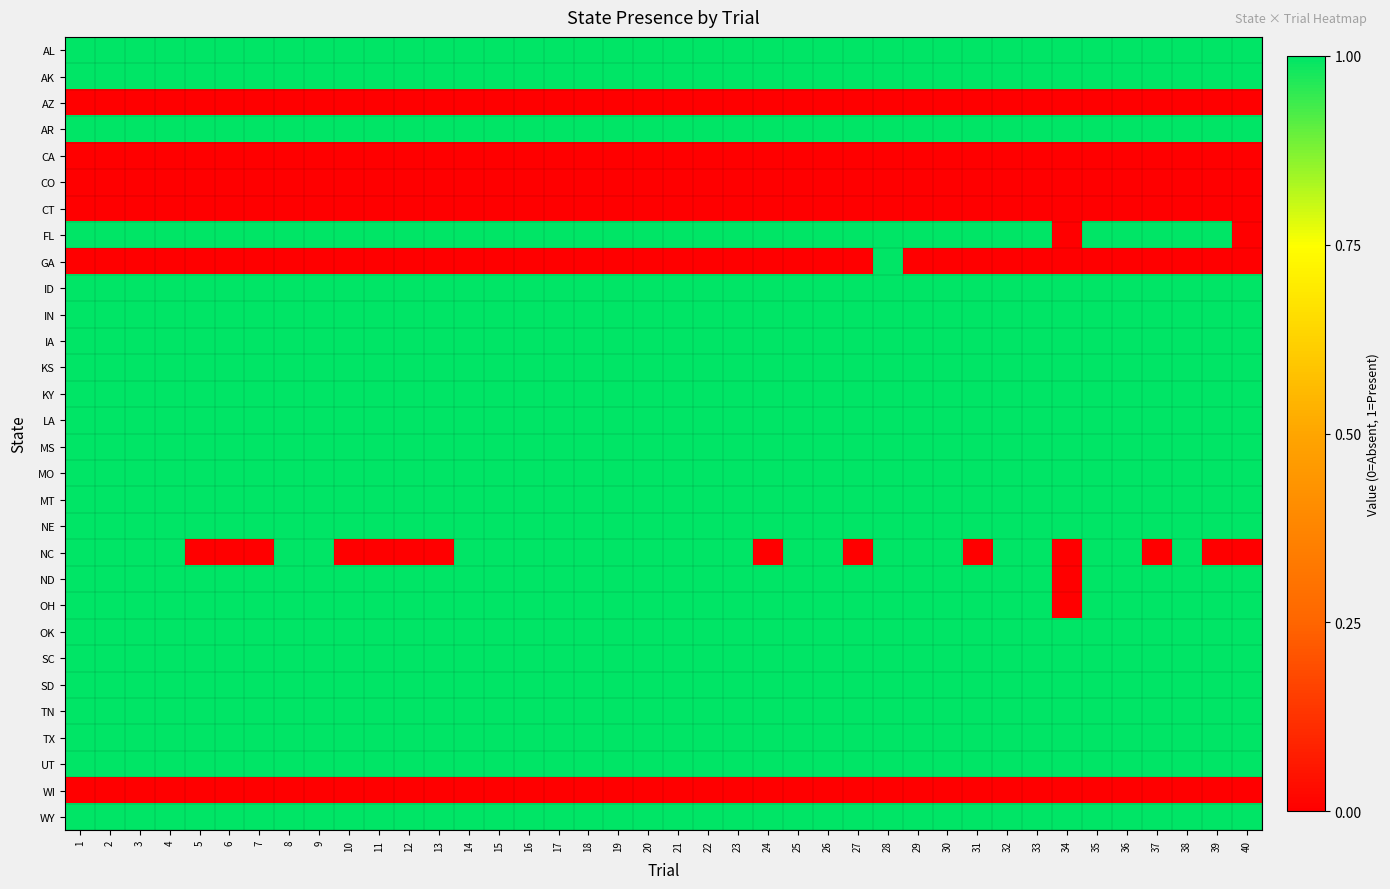

What is the maximum value shown in the chart?

1